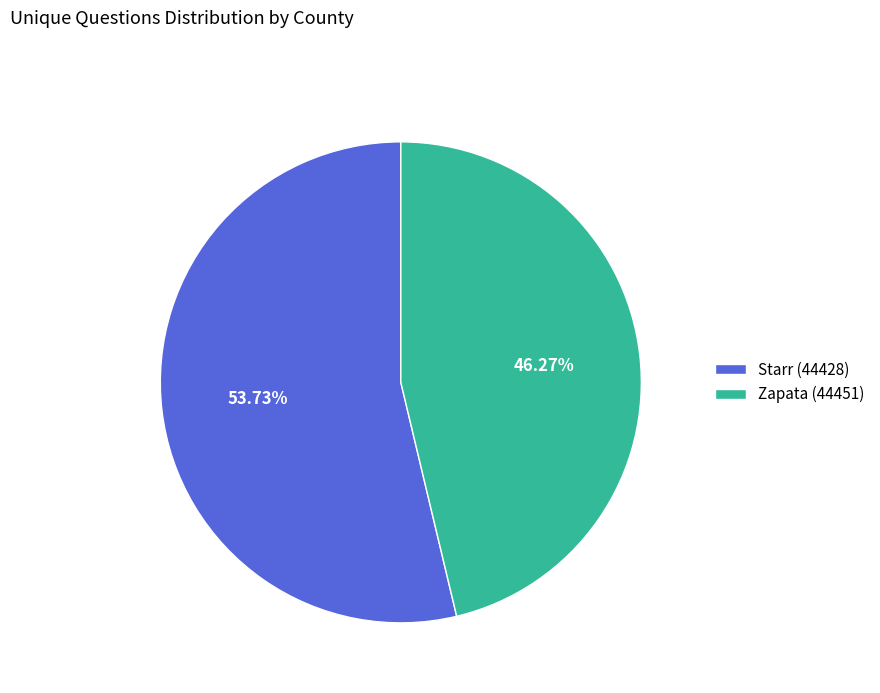

The Starr (44428) slice represents 54% of the pie. True or false?

True